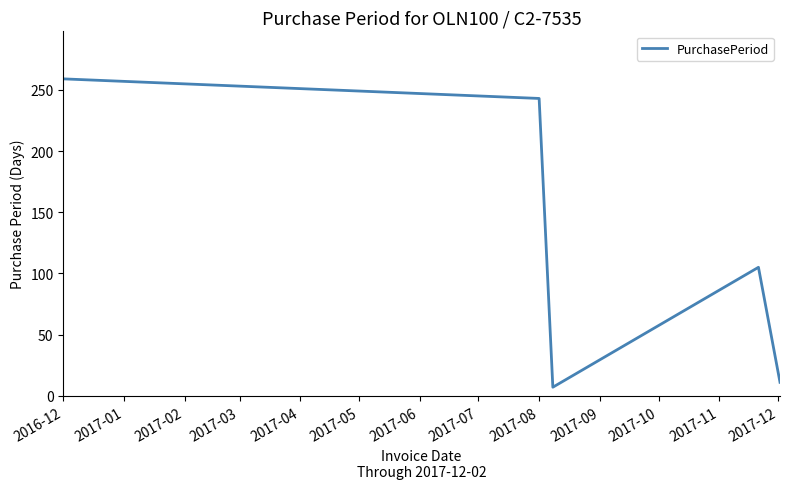

How many interior local valleys (lower than both neighbors) does the data have?

1